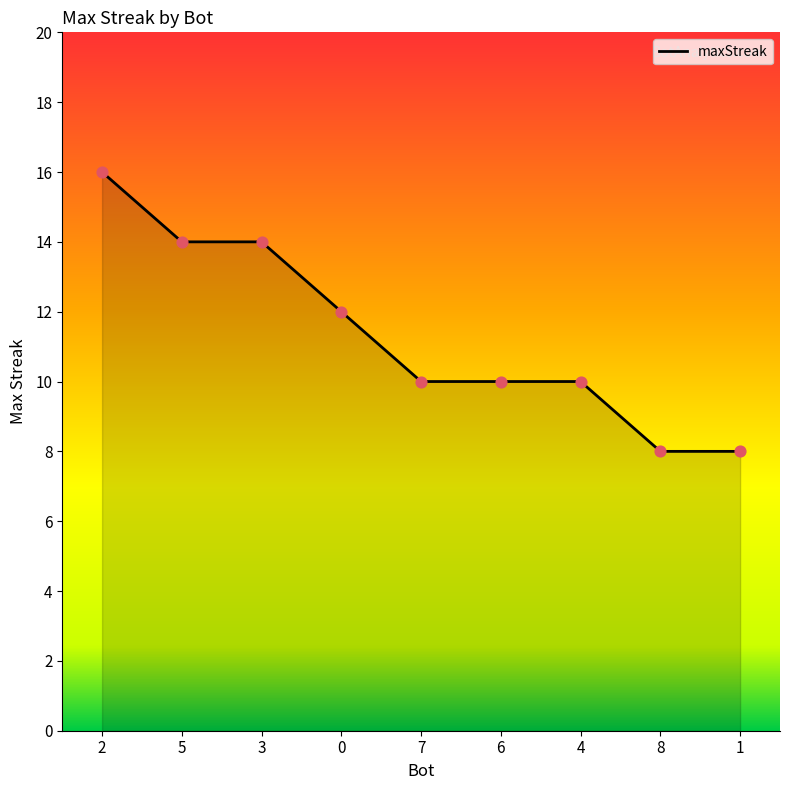

What is the ratio of the value at 6 to the value at 2?

0.6